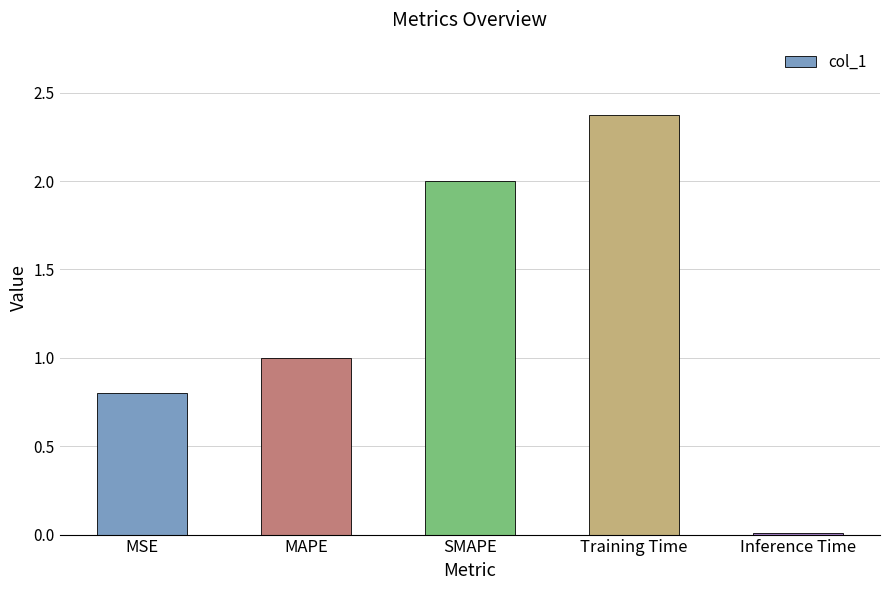

Between Inference Time and MSE, which is larger?

MSE